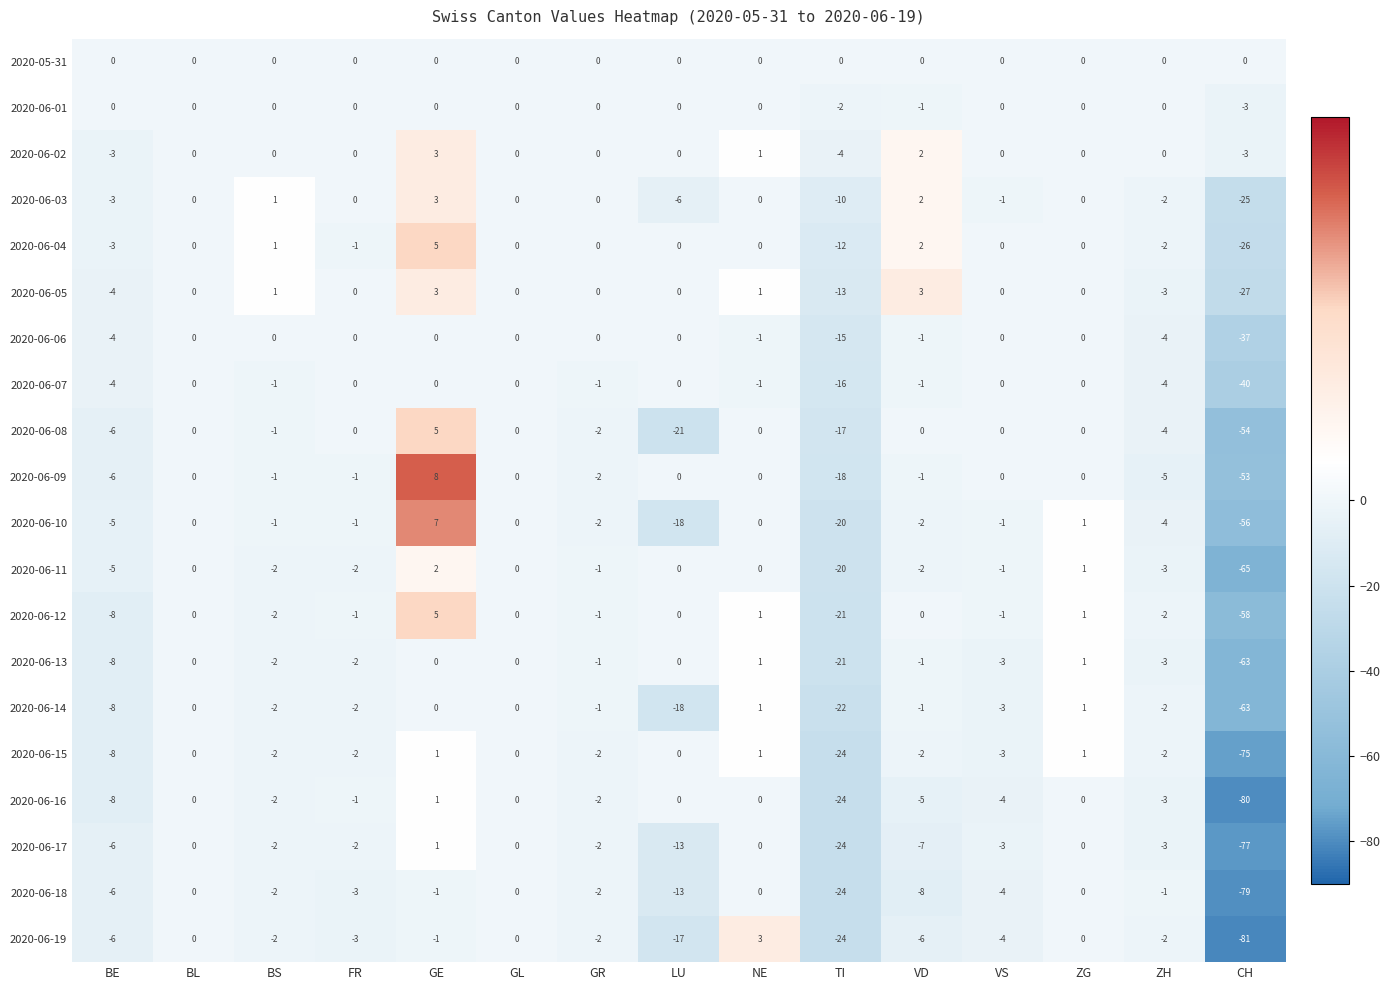

Where does the 2020-06-10 series first go above -1?

BL